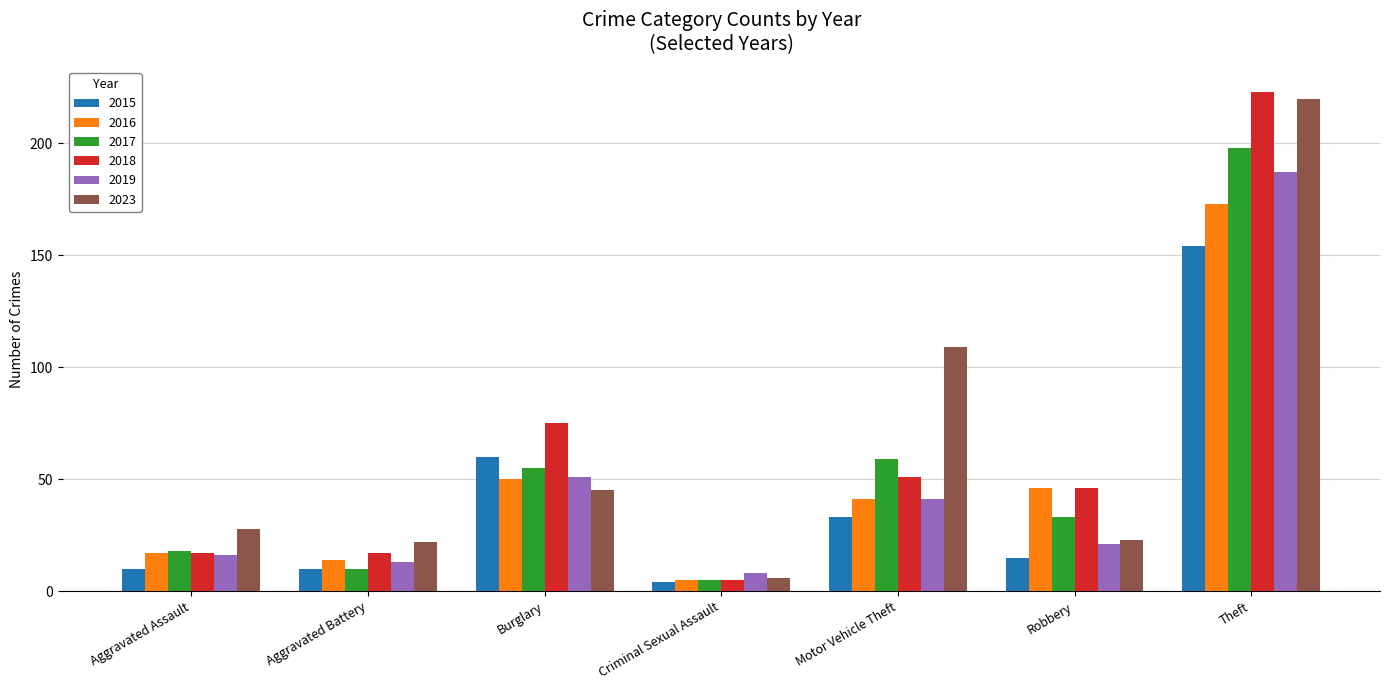

What is the difference between the second highest and second lowest values in the 2017 series?

49